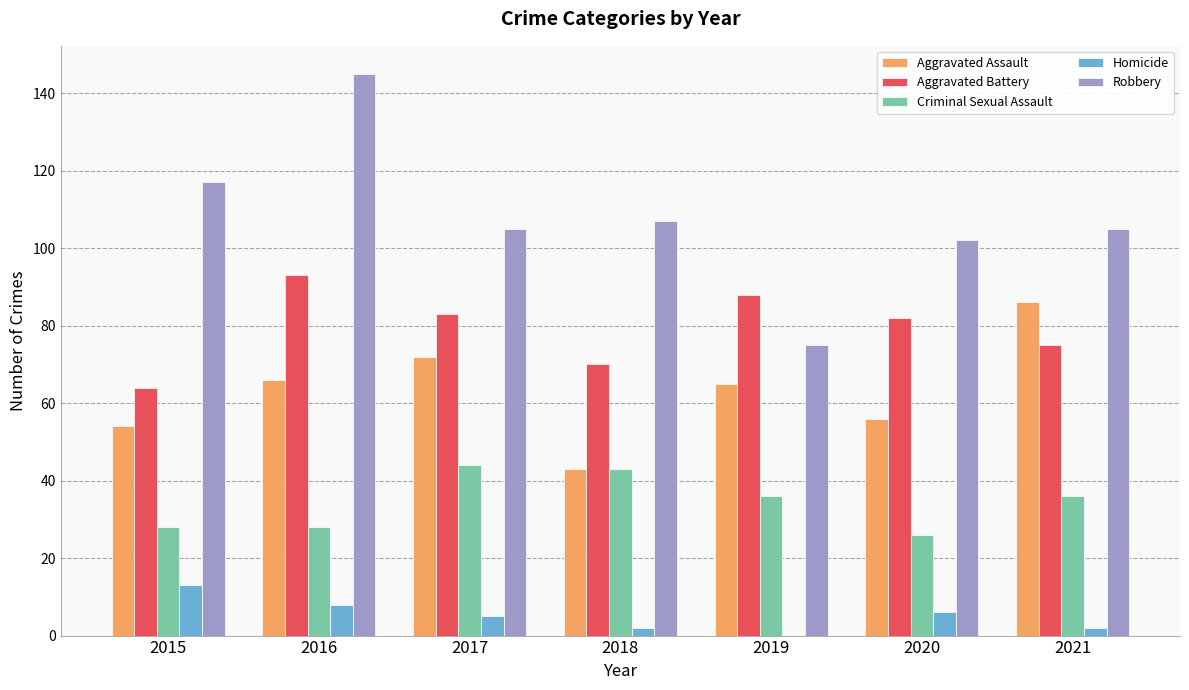

Reading left to right, list all the values displayed in this chart.

Aggravated Assault: 2015=54	2016=66	2017=72	2018=43	2019=65	2020=56	2021=86
Aggravated Battery: 2015=64	2016=93	2017=83	2018=70	2019=88	2020=82	2021=75
Criminal Sexual Assault: 2015=28	2016=28	2017=44	2018=43	2019=36	2020=26	2021=36
Homicide: 2015=13	2016=8	2017=5	2018=2	2019=0	2020=6	2021=2
Robbery: 2015=117	2016=145	2017=105	2018=107	2019=75	2020=102	2021=105